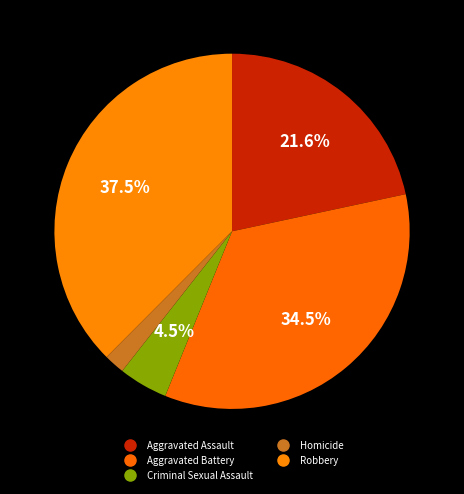

Count the number of slices in the pie.

5